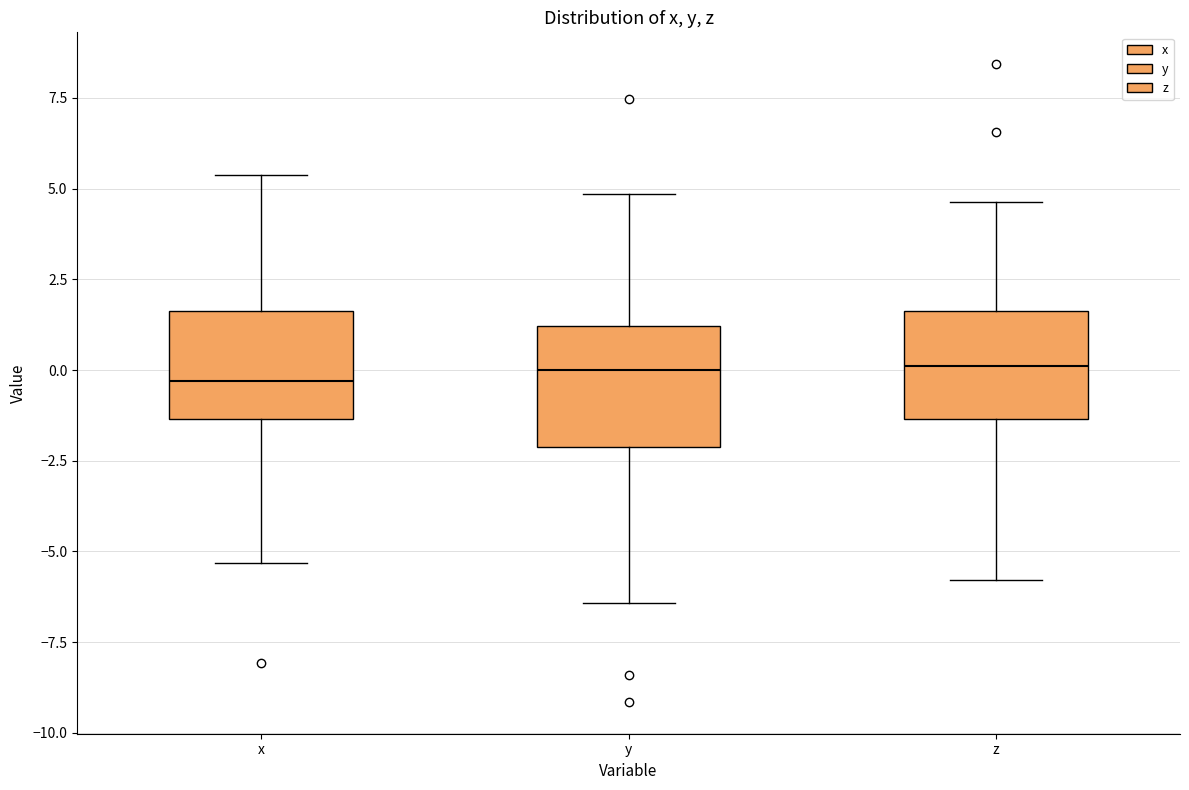

Reading left to right, transcribe this box plot: for each box, give where its median line is, the range the box spans, and where its two whiskers end, as read against the y-axis. The values are not printed on the chart, so give them approximately, as read against the axis.

x: median -0.5, box -1.5 to 1.5, whiskers -5.5 to 5.5
y: median 0.0, box -2.0 to 1.0, whiskers -6.5 to 5.0
z: median 0.0, box -1.5 to 1.5, whiskers -6.0 to 4.5